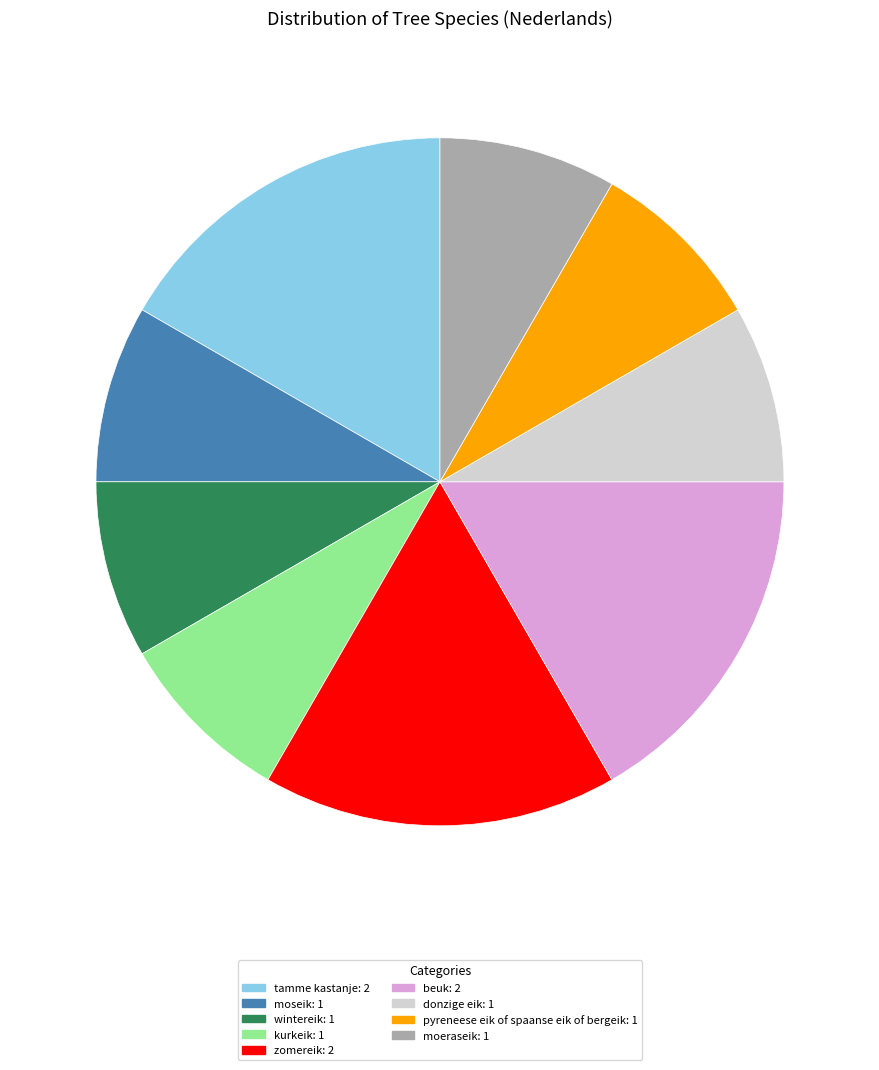

Is it true that zomereik is 28% of the pie?

False